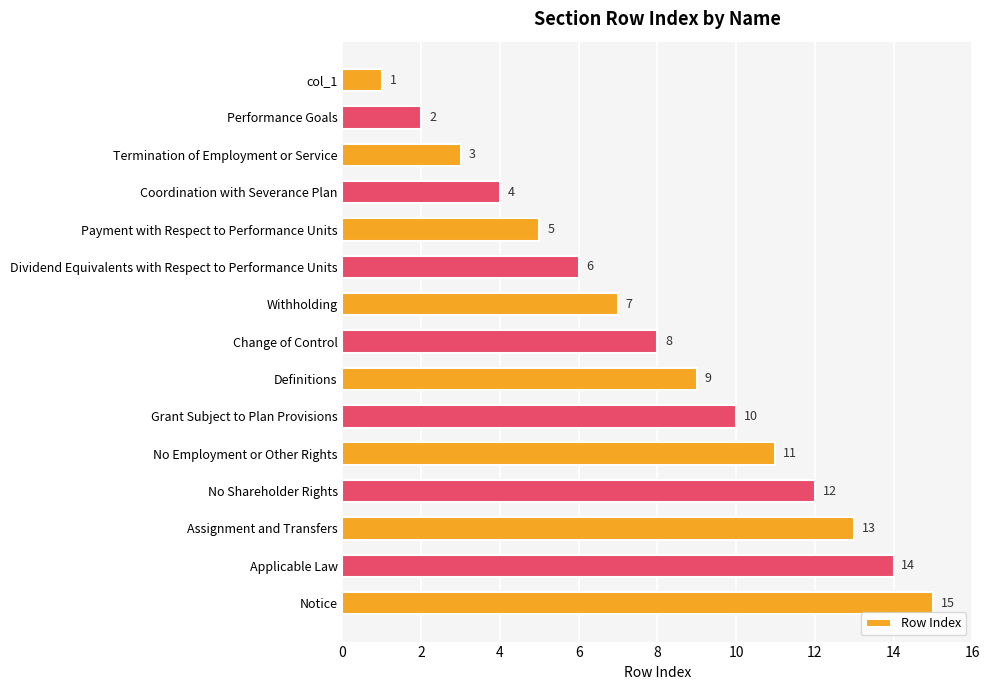

The value at Notice is 21. True or false?

False